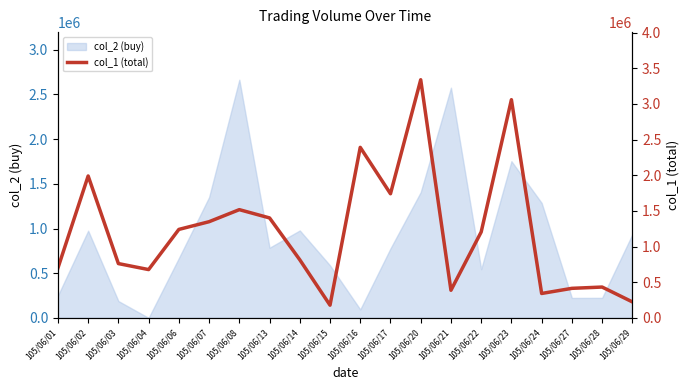

What is the difference between the values at 105/06/06 and 105/06/07?

108000